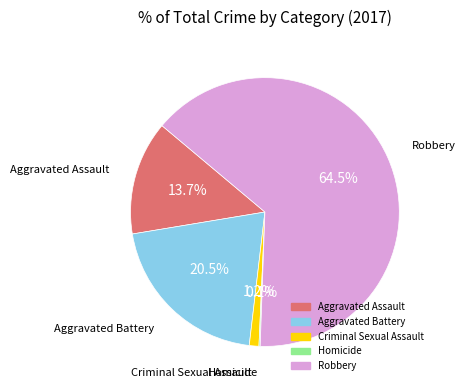

Is it true that Criminal Sexual Assault is 1% of the pie?

True